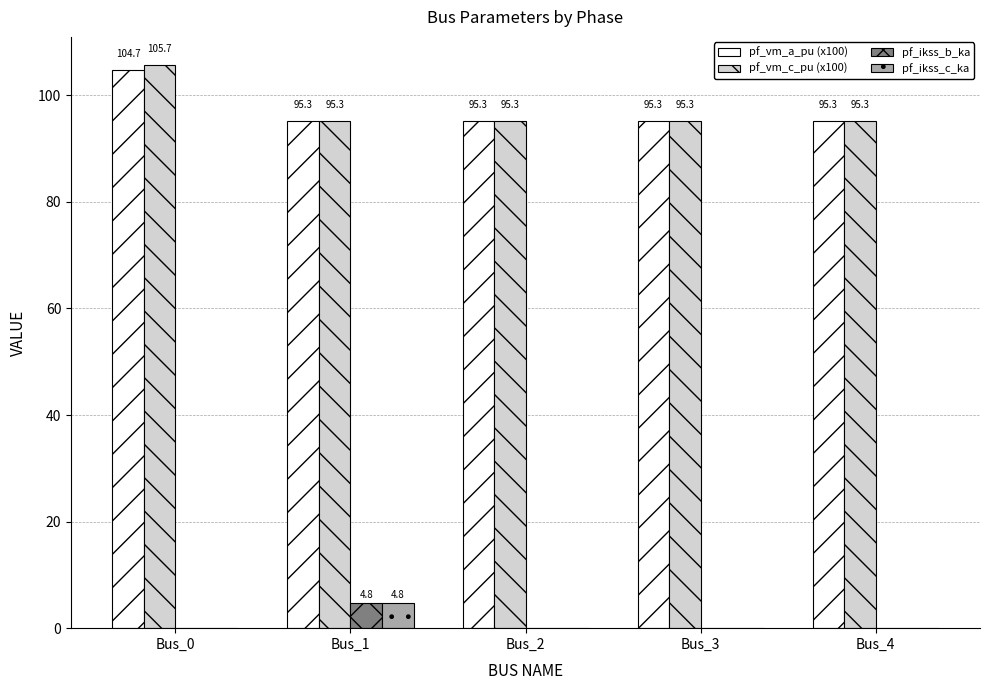

Reading left to right, transcribe all the data shown in this chart.

pf_vm_a_pu (x100): Bus_0=104.7	Bus_1=95.3	Bus_2=95.3	Bus_3=95.3	Bus_4=95.3
pf_vm_c_pu (x100): Bus_0=105.7	Bus_1=95.3	Bus_2=95.3	Bus_3=95.3	Bus_4=95.3
pf_ikss_b_ka: Bus_0=0.0	Bus_1=4.8	Bus_2=0.0	Bus_3=0.0	Bus_4=0.0
pf_ikss_c_ka: Bus_0=0.0	Bus_1=4.8	Bus_2=0.0	Bus_3=0.0	Bus_4=0.0